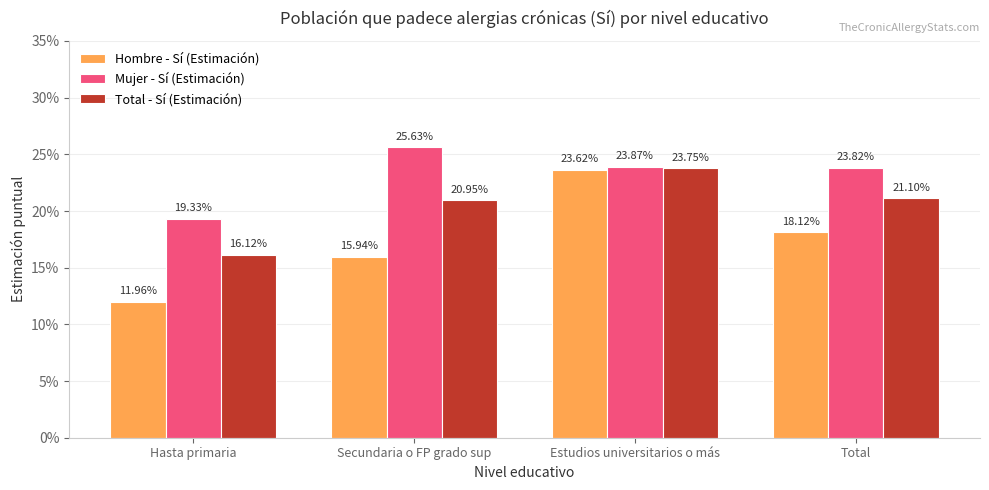

What is the value of the Total - Sí (Estimación) bar at the 3rd from the left?

0.2